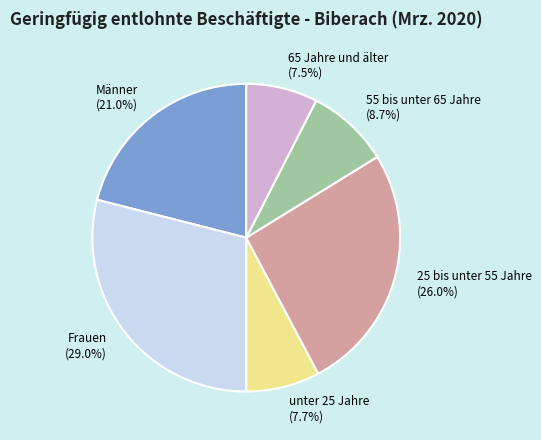

How many slices are in this pie chart?

6